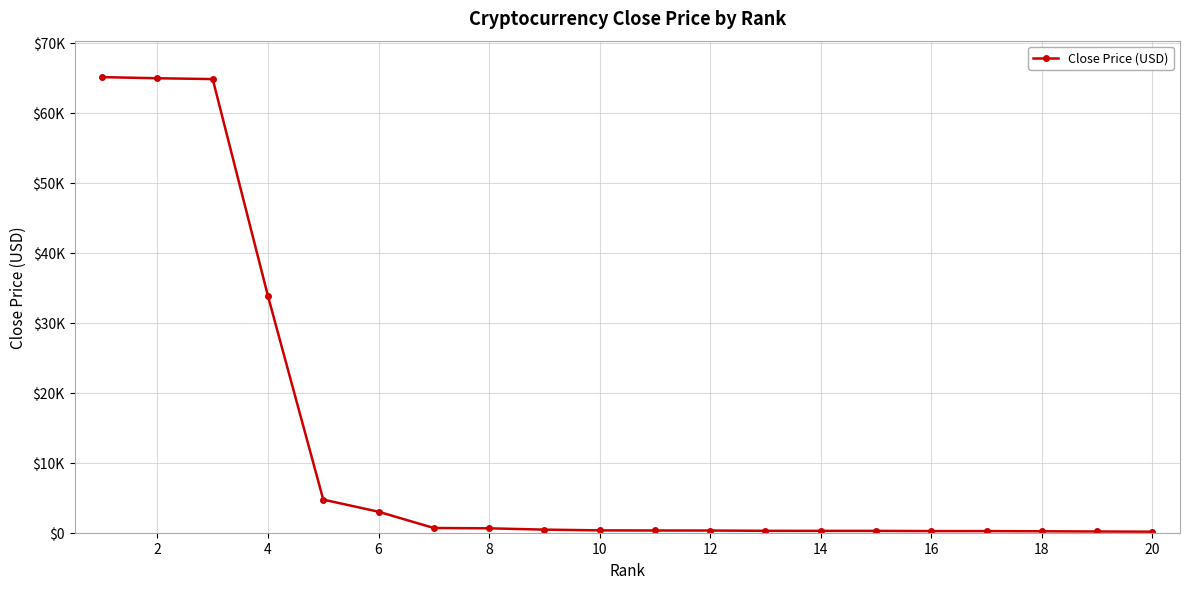

What is the maximum value shown in the chart?

65114.2